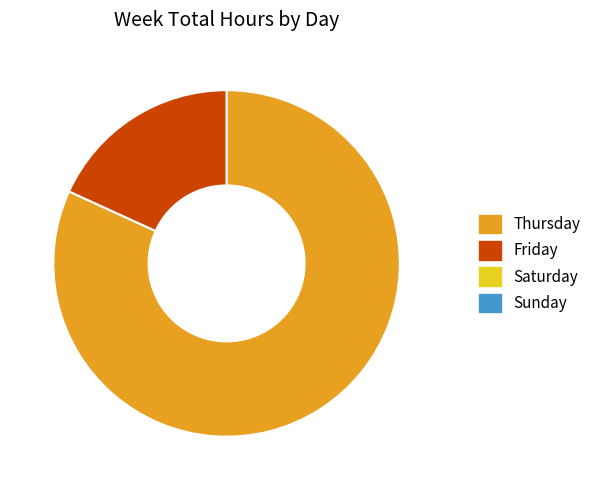

Is there a majority slice in this chart?

Yes